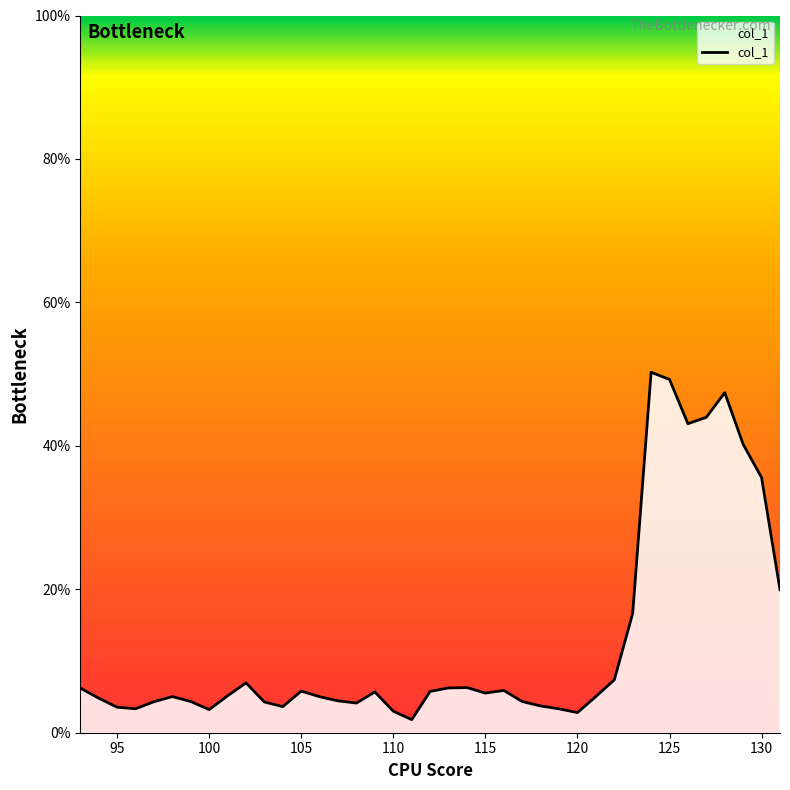

What is the greatest value displayed?

50.3